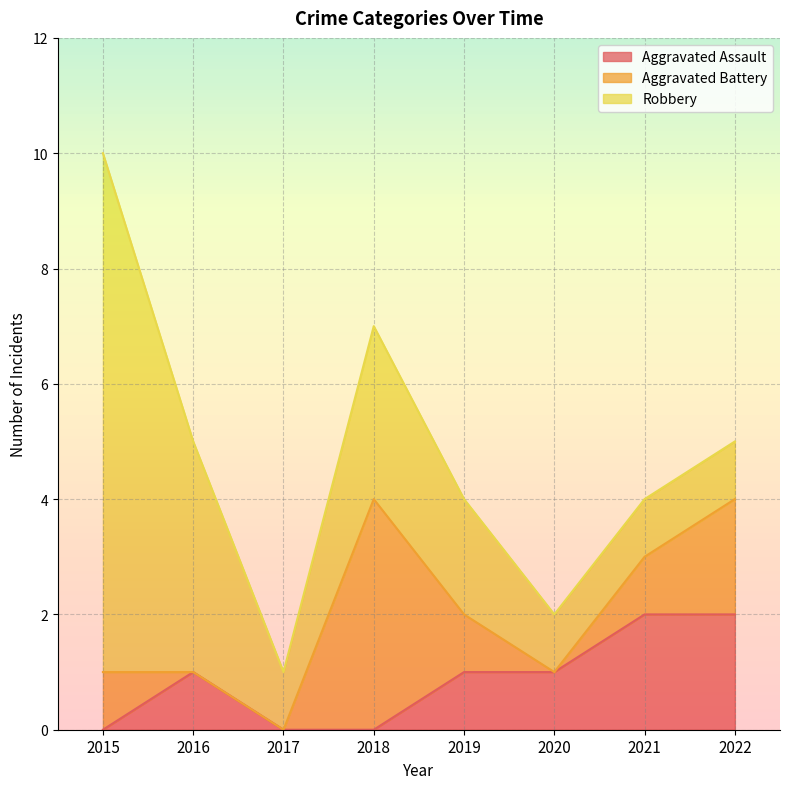

List the series in order of their peak value, lowest first.

Aggravated Assault, Aggravated Battery, Robbery